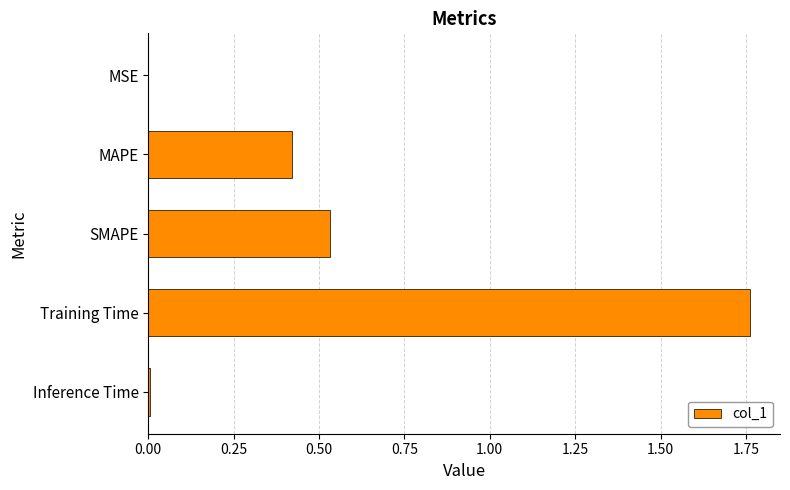

Is it true that the value at Training Time is 2.5?

False